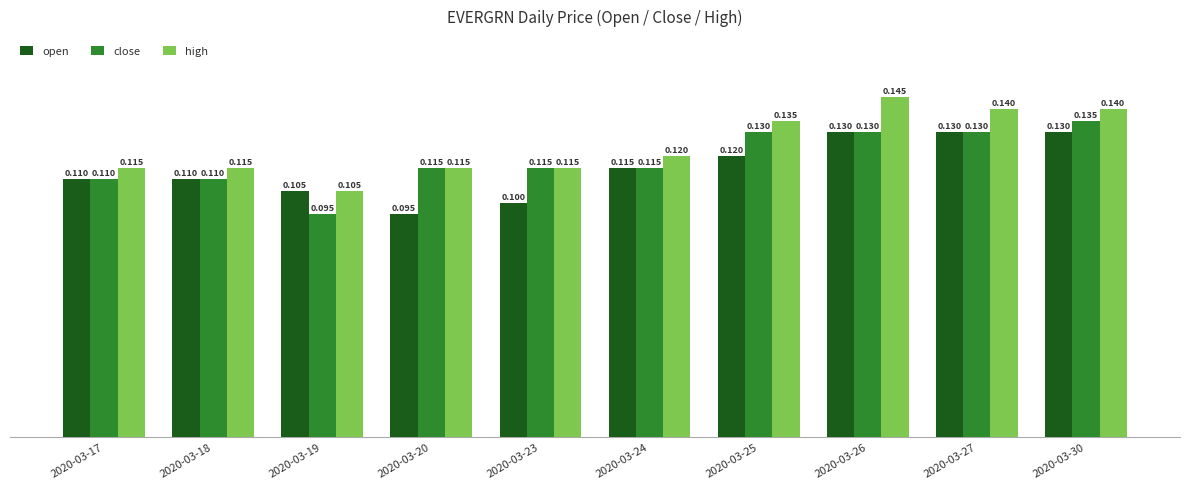

What is the sum of the open values at 2020-03-19 and 2020-03-23?

0.2